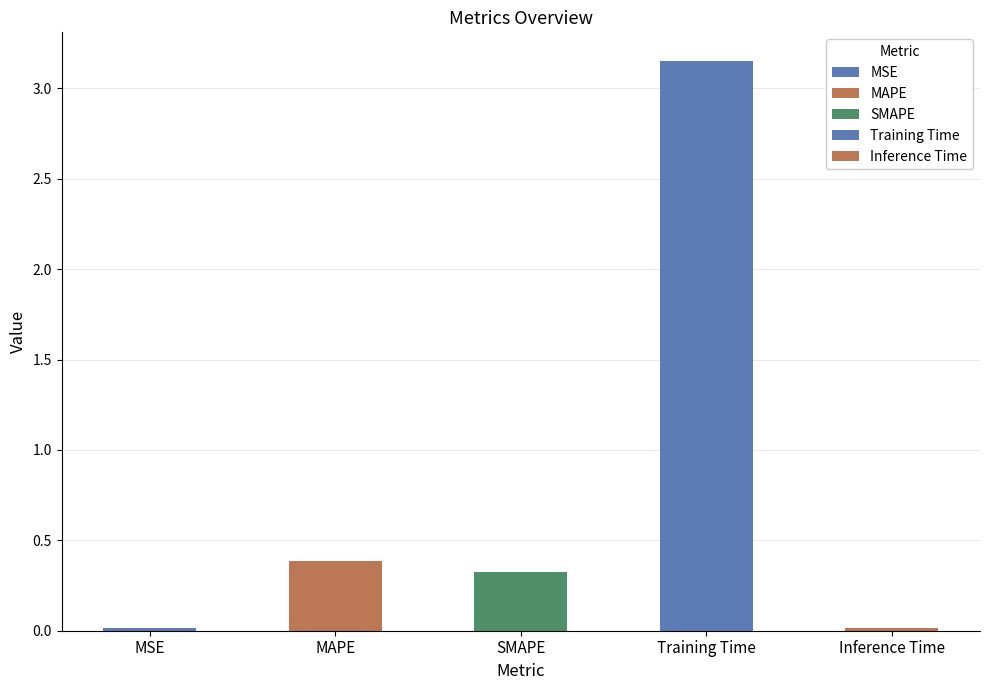

Which label corresponds to the smallest value in the chart?

Inference Time